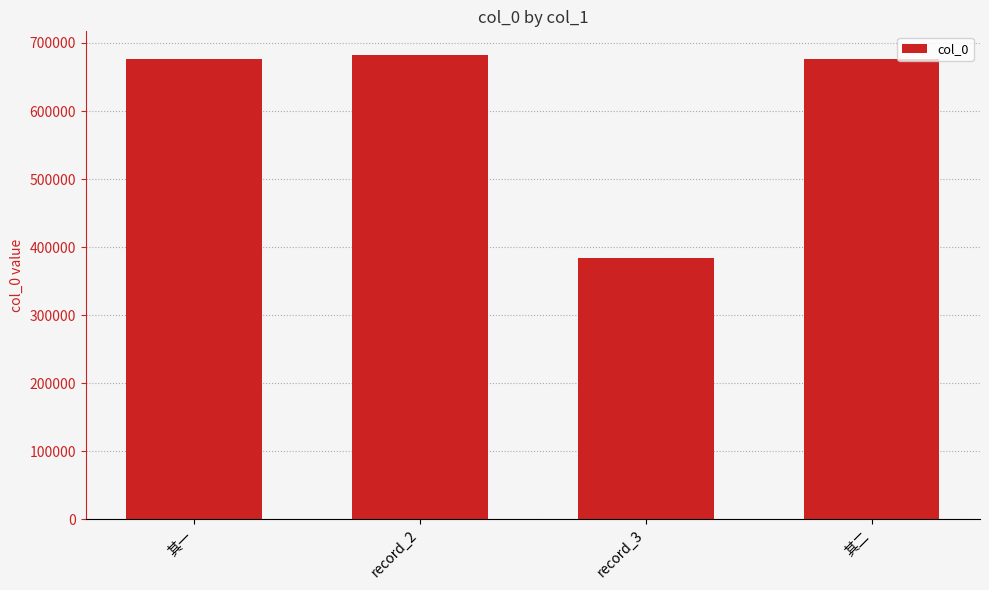

What is the greatest value displayed?

682984